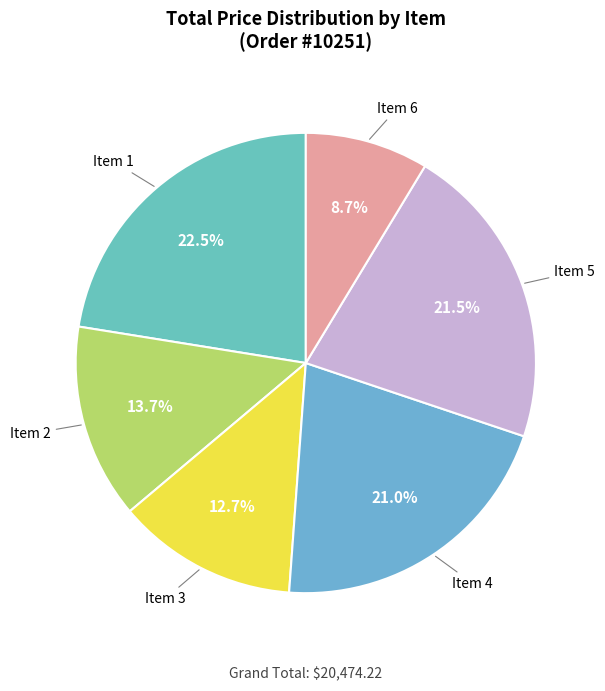

Is Item 3 the majority of the pie?

No